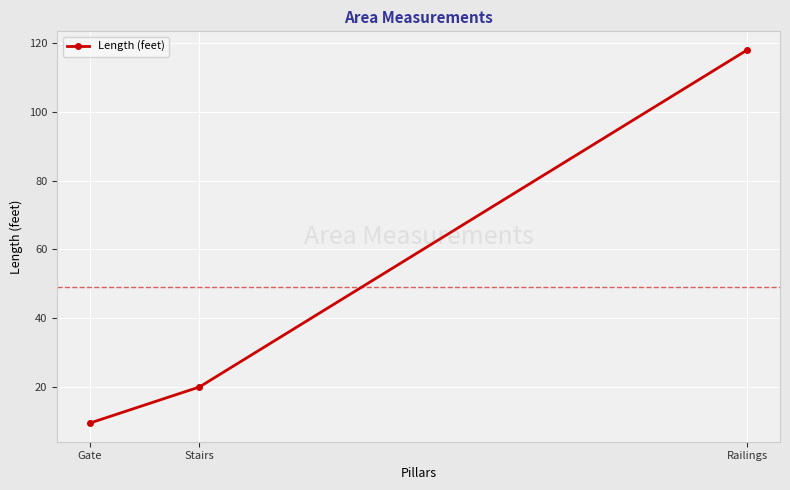

What is the change in value from Gate to Stairs?

+10.5